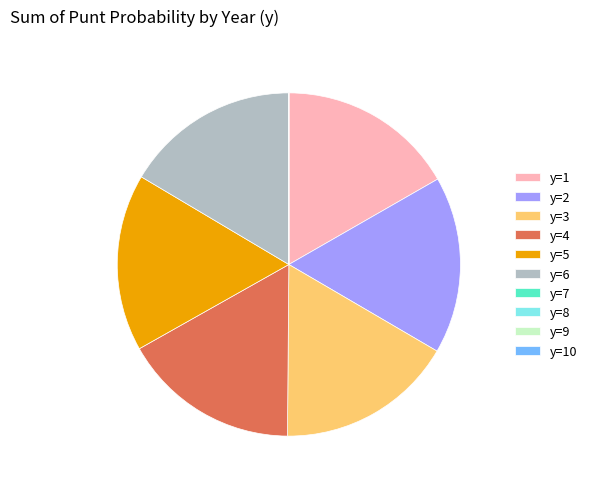

True or false: y=4 accounts for 10% of the total.

False